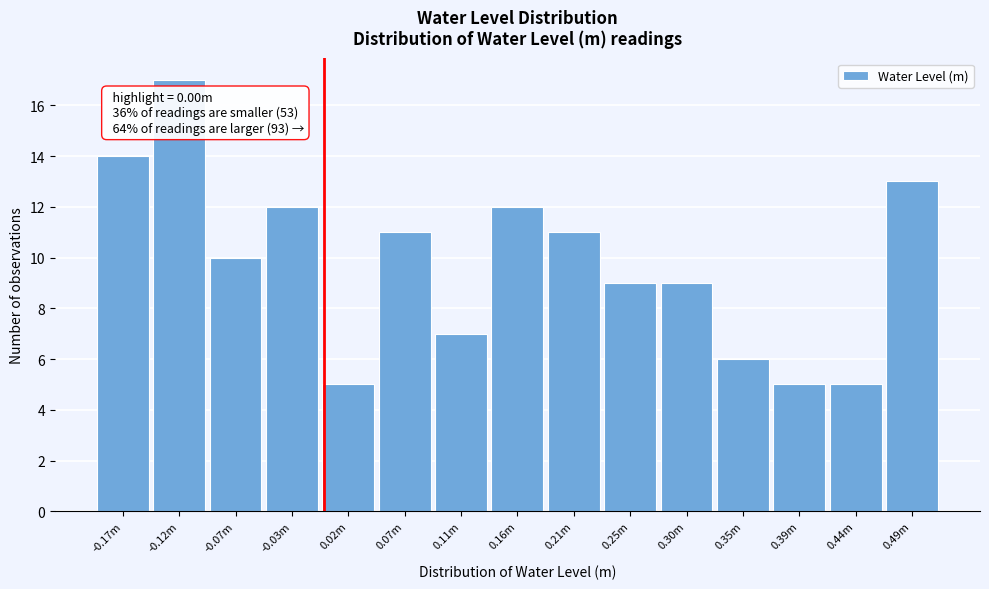

Reading left to right, transcribe all the data shown in this chart.

-0.17m=14	-0.12m=17	-0.07m=10	-0.03m=12	0.02m=5	0.07m=11	0.11m=7	0.16m=12	0.21m=11	0.25m=9	0.30m=9	0.35m=6	0.39m=5	0.44m=5	0.49m=13